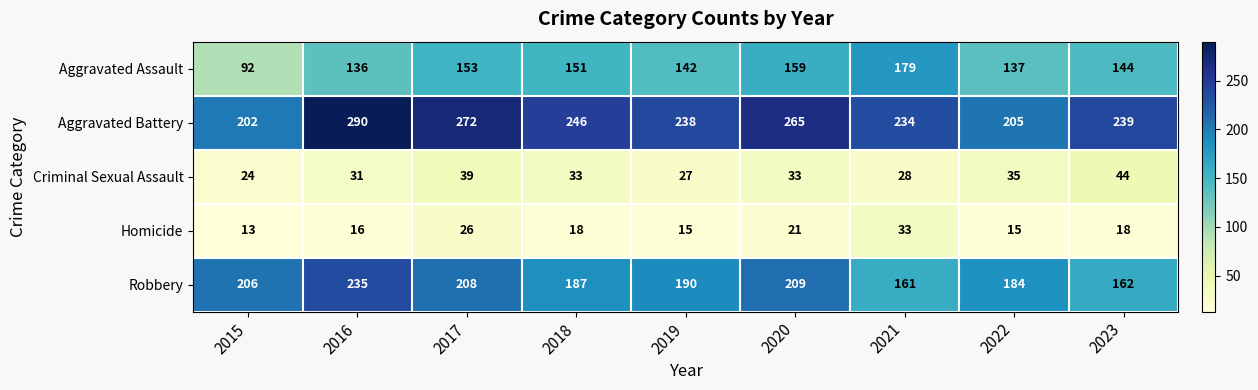

Where is Aggravated Assault nearest to the value 135?

2016